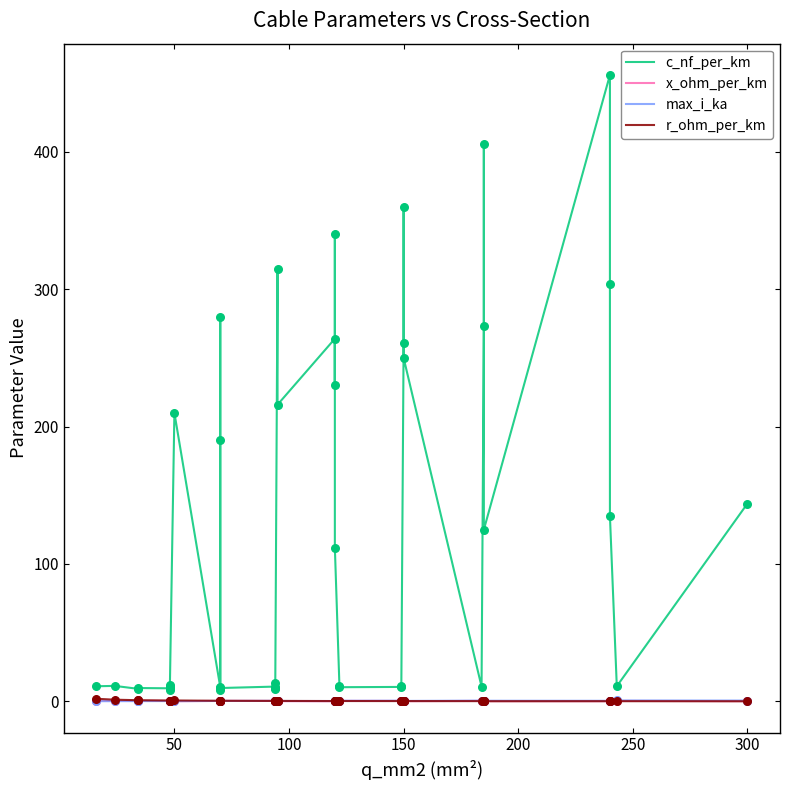

Which series contains the lowest Y value?

r_ohm_per_km